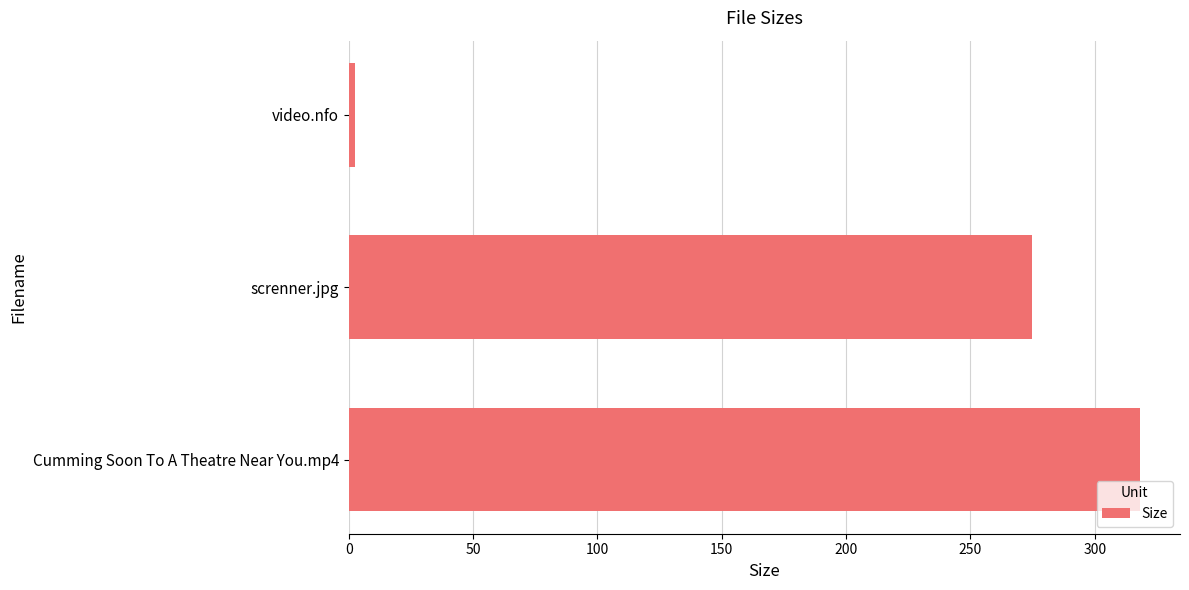

Rank the categories by value from lowest to highest.

video.nfo, screnner.jpg, Cumming Soon To A Theatre Near You.mp4